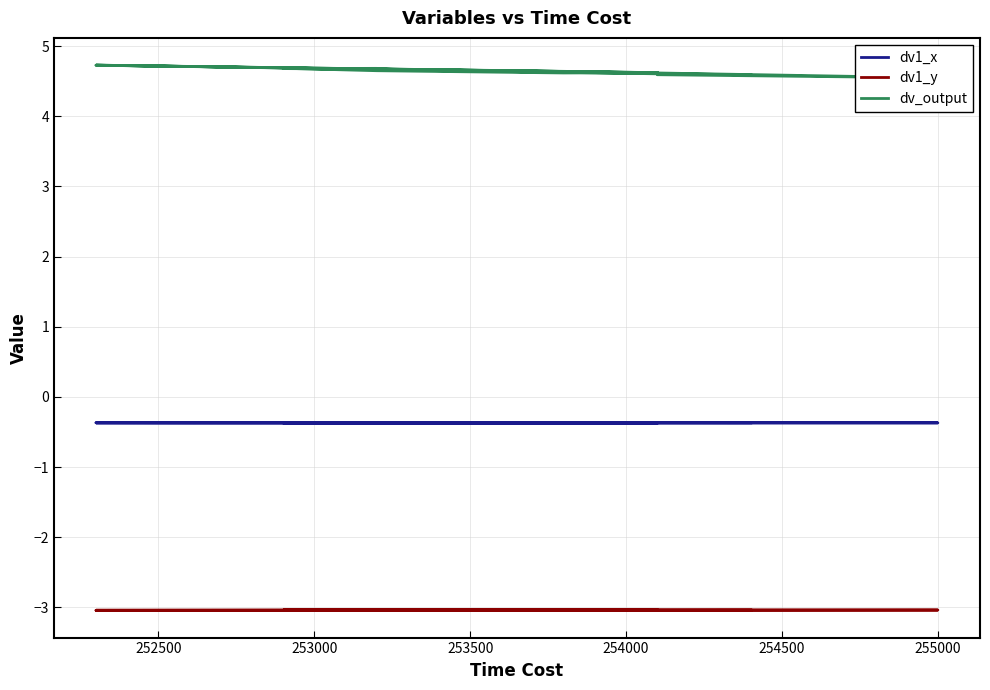

What is the value of the dv_output point at the 14th from the left?

4.7